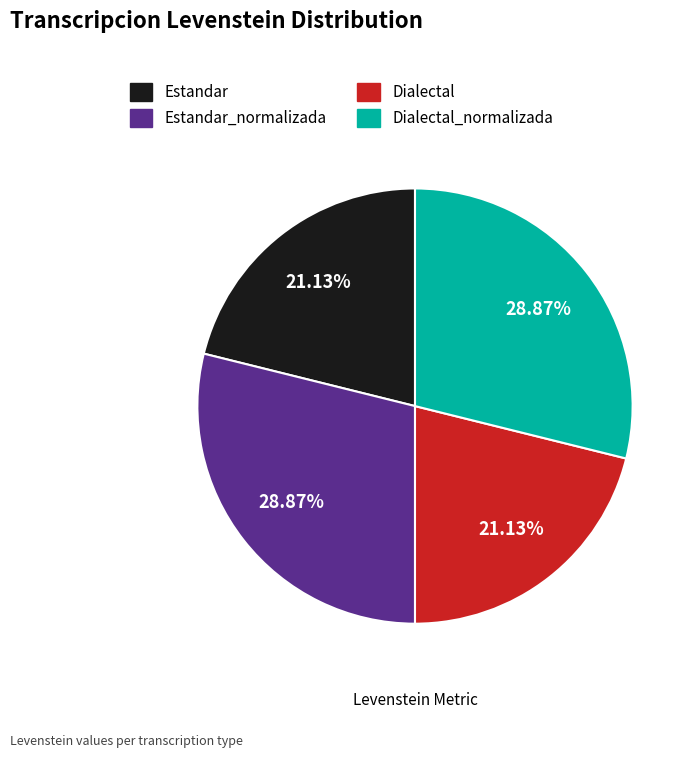

Is there a majority slice in this chart?

No